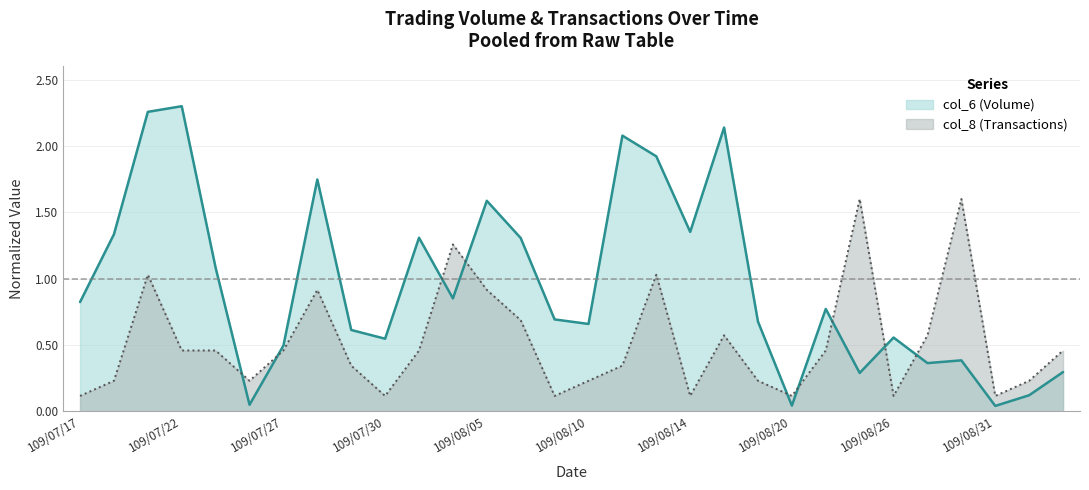

Between which two adjacent categories do col_6 and col_8 first intersect?

109/07/23 and 109/07/24